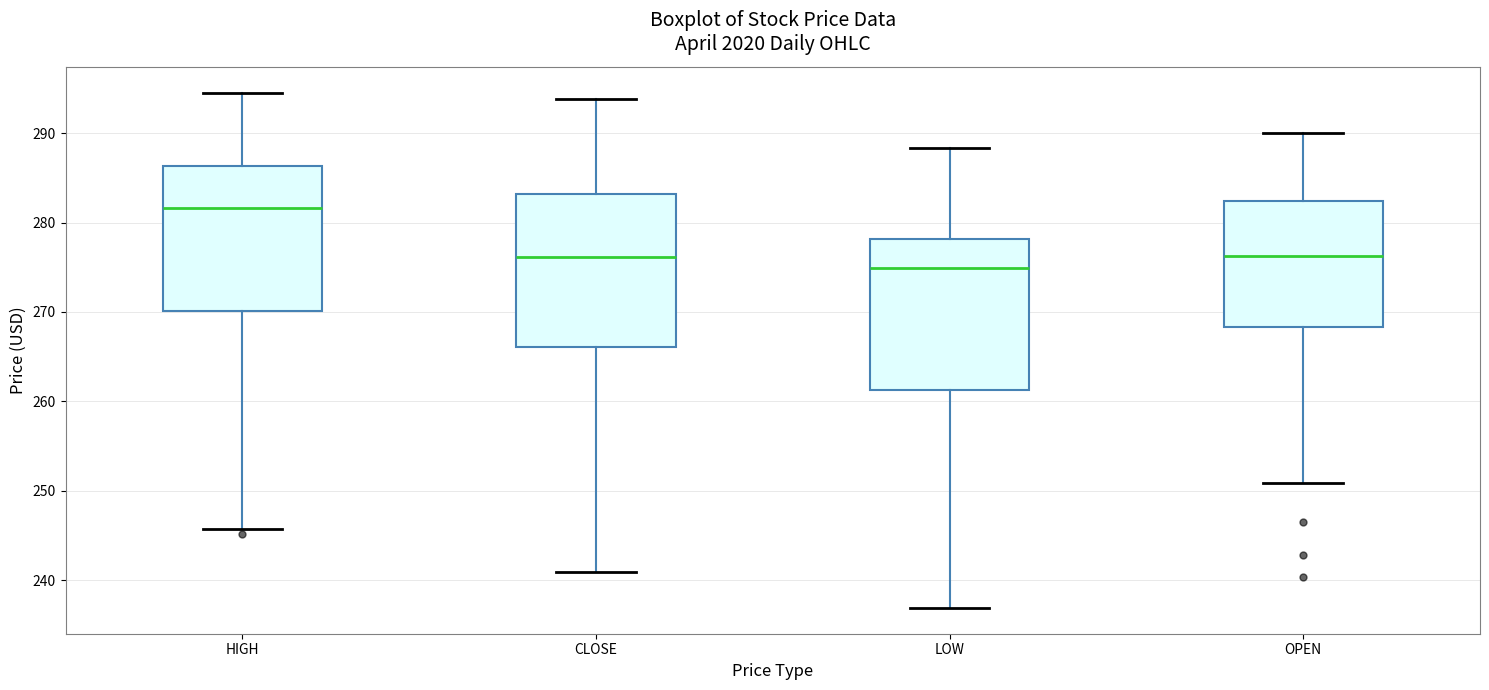

Reading left to right, transcribe this box plot: for each box, give where its median line is, the range the box spans, and where its two whiskers end, as read against the y-axis. The values are not printed on the chart, so give them approximately, as read against the axis.

HIGH: median 282, box 270 to 286, whiskers 246 to 295
CLOSE: median 276, box 266 to 283, whiskers 241 to 294
LOW: median 275, box 261 to 278, whiskers 237 to 288
OPEN: median 276, box 268 to 282, whiskers 251 to 290